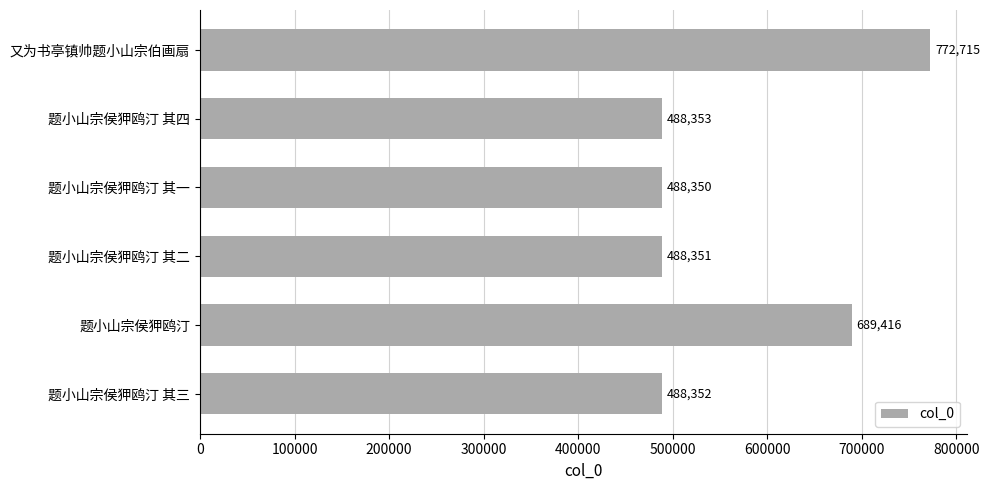

What is the change in value from 题小山宗侯狎鸥汀 其二 to 题小山宗侯狎鸥汀 其三?

+1